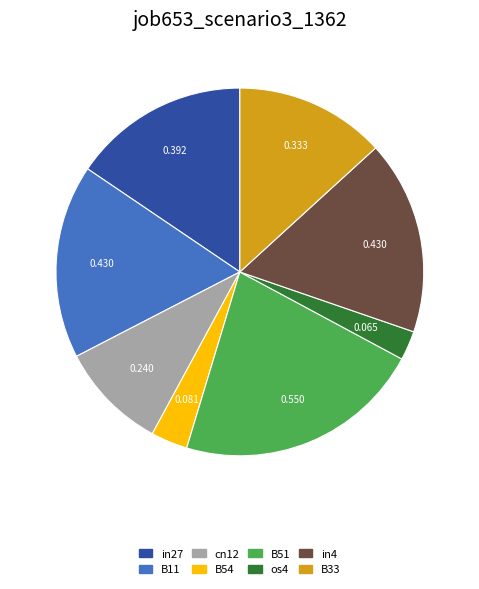

Do B51 and os4 together represent more than half of the pie?

No